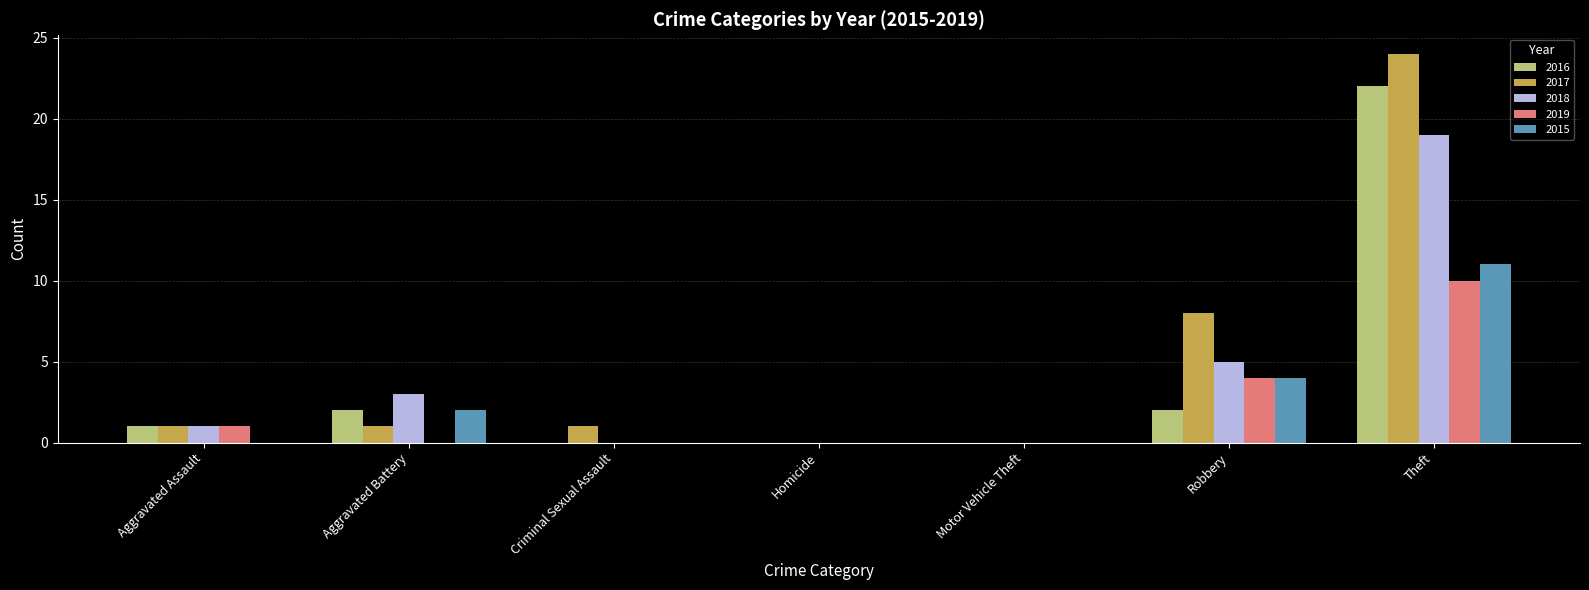

What is the maximum value for 2017?

24